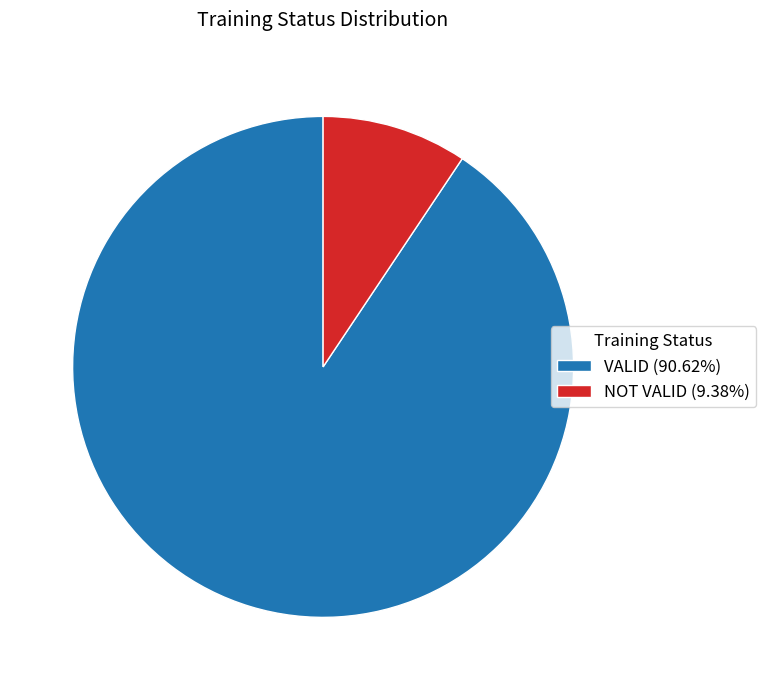

Approximately how many times larger is the value at VALID compared to NOT VALID?

9.7